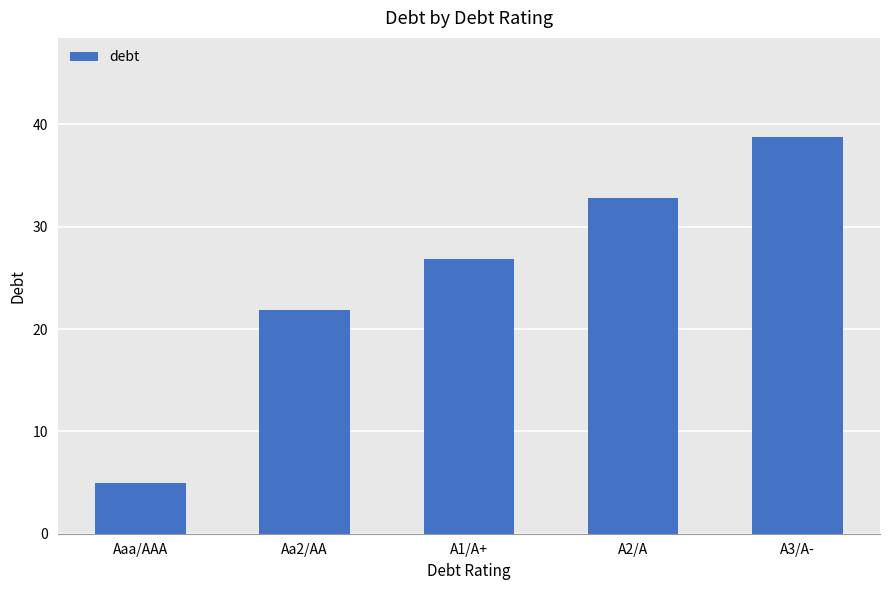

Which label corresponds to the largest value in the chart?

A3/A-